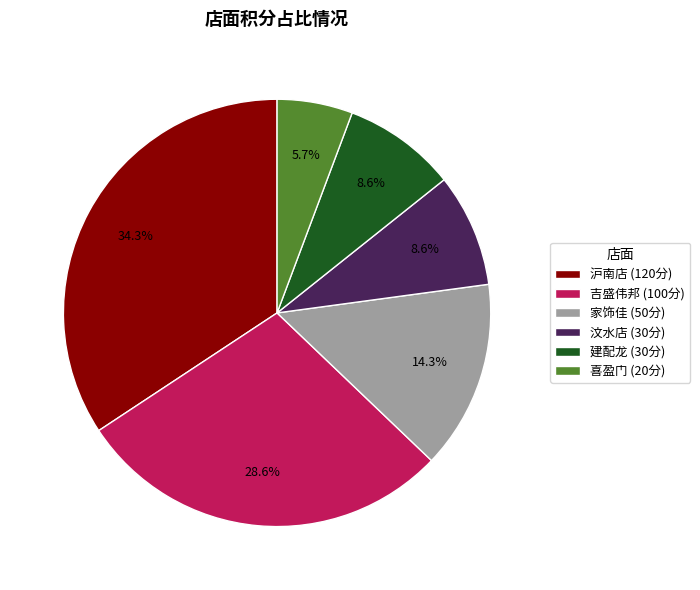

How much of the chart is everything except 喜盈门 (20分)?

94.3%